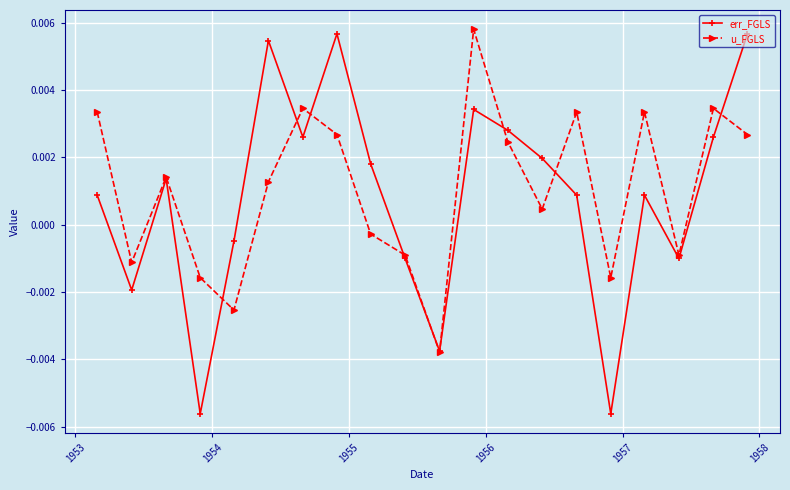

How many values in the u_FGLS series are below 0?

8